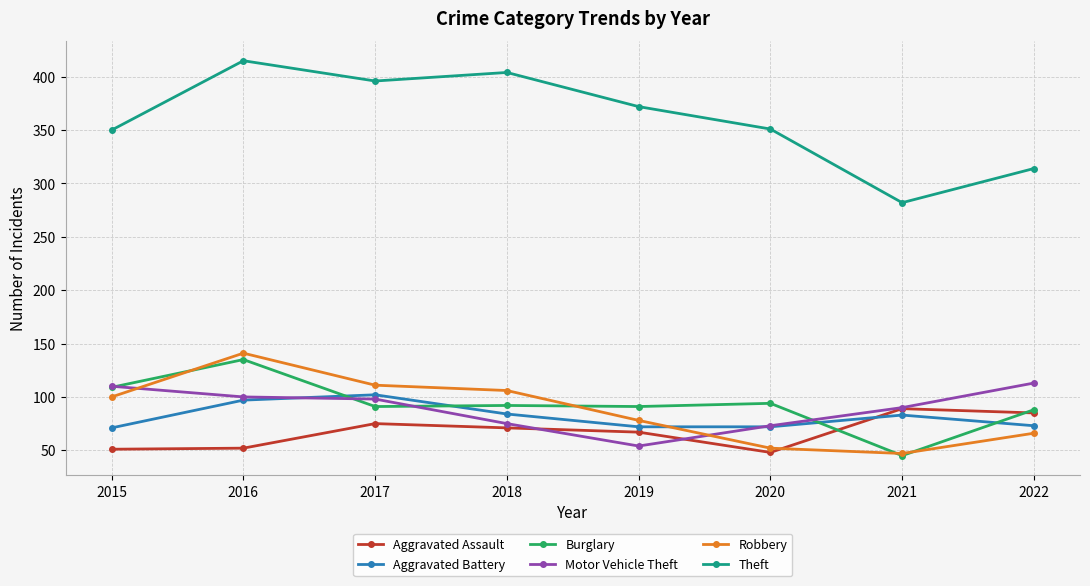

Where do Motor Vehicle Theft and Aggravated Assault first cross each other?

2018 and 2019